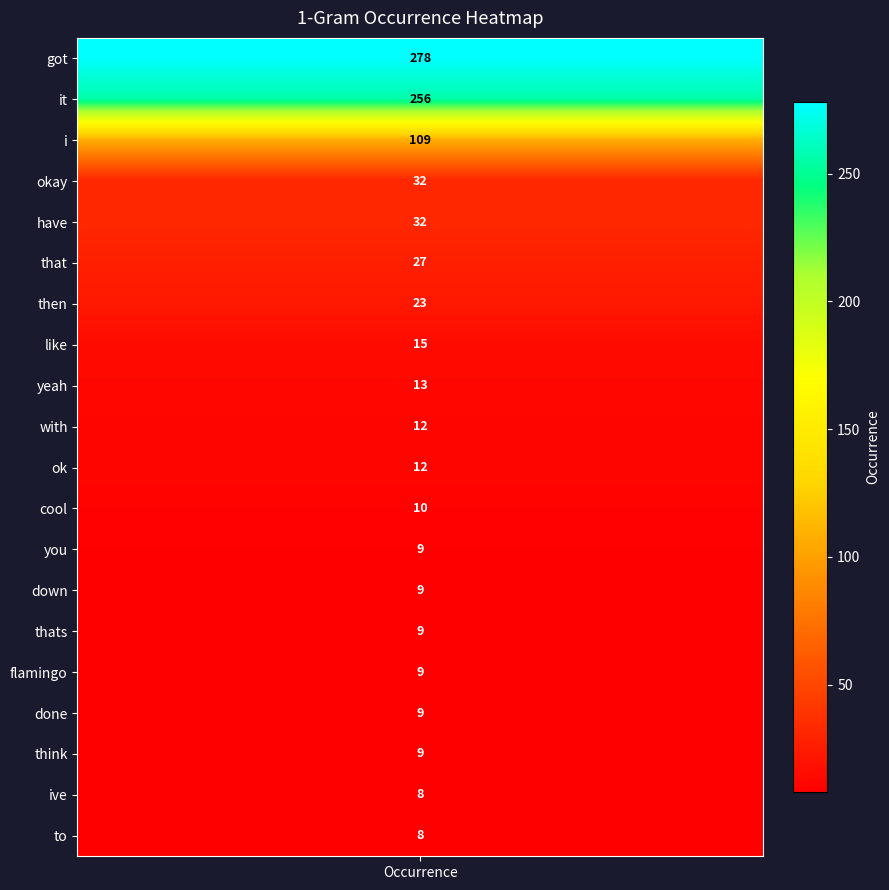

The value of with at 2 is 0. True or false?

True